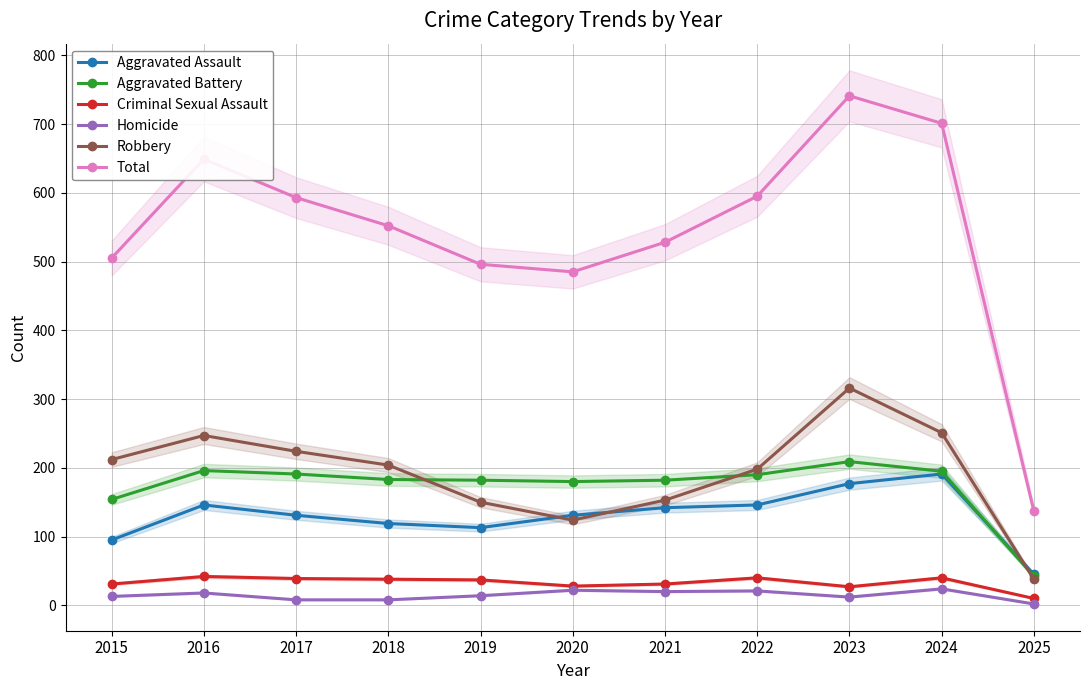

What is the lowest value of the Aggravated Assault series?

45